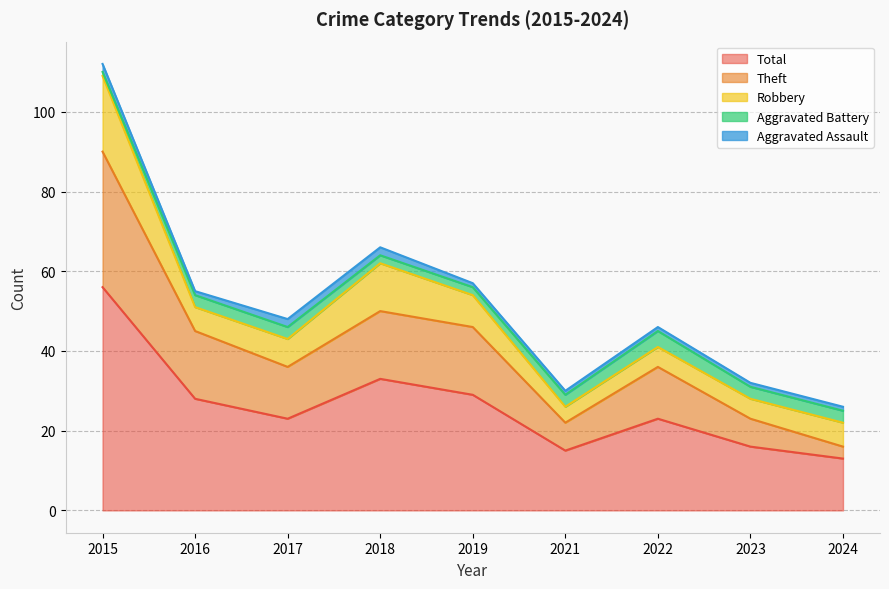

Which category has the lowest value in the Robbery series?

2021